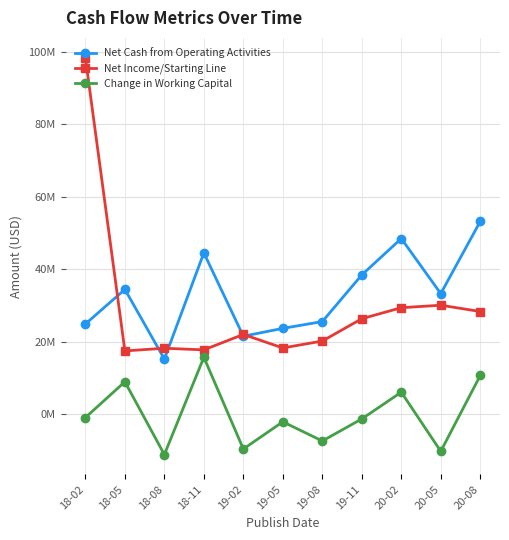

What is the difference between the Net Cash from Operating Activities values at 19-02 and 19-08?

4.0